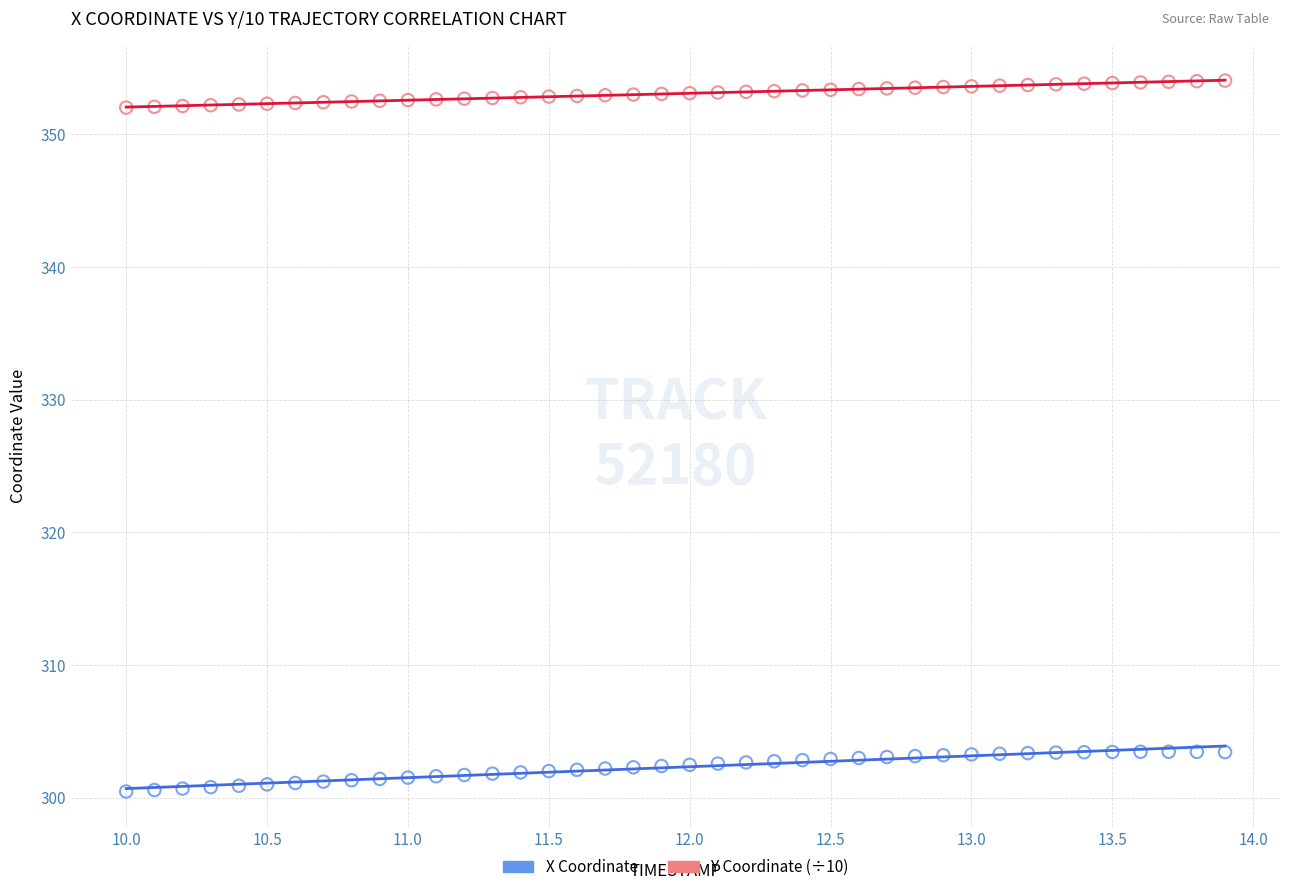

Across all data points, what is the range of Y values (max minus min)?

53.6